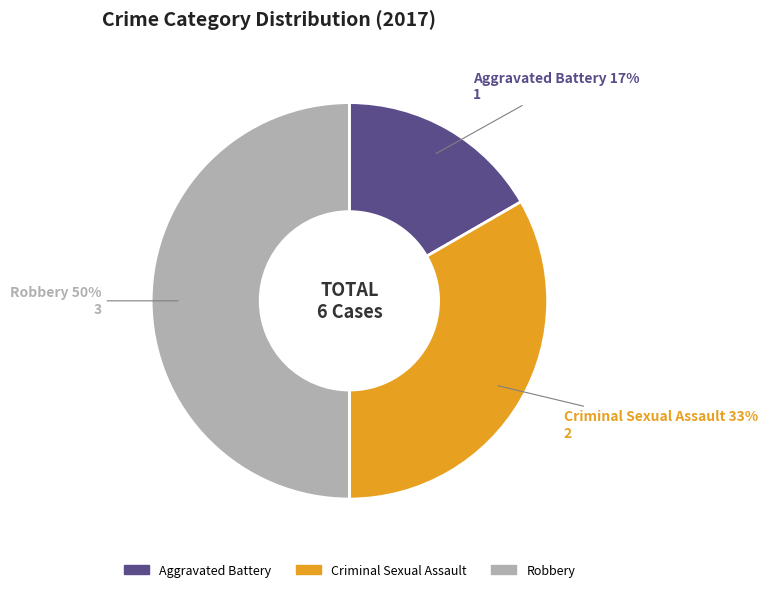

To the nearest percent, what portion does Criminal Sexual Assault represent?

33%